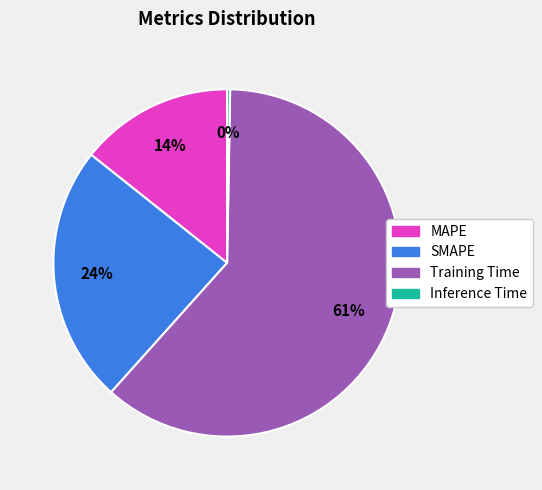

To the nearest percent, what is the average slice percentage?

25%